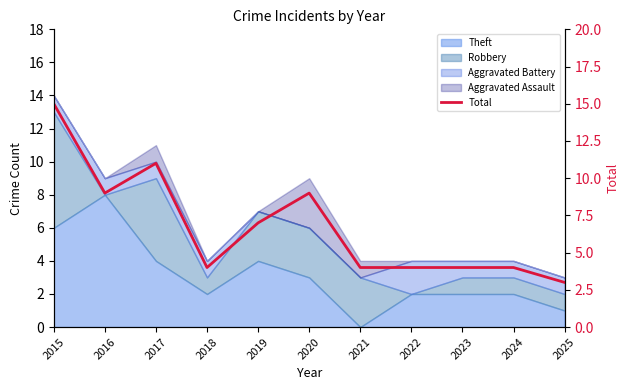

True or false: the data shows 6 at 2020.

False